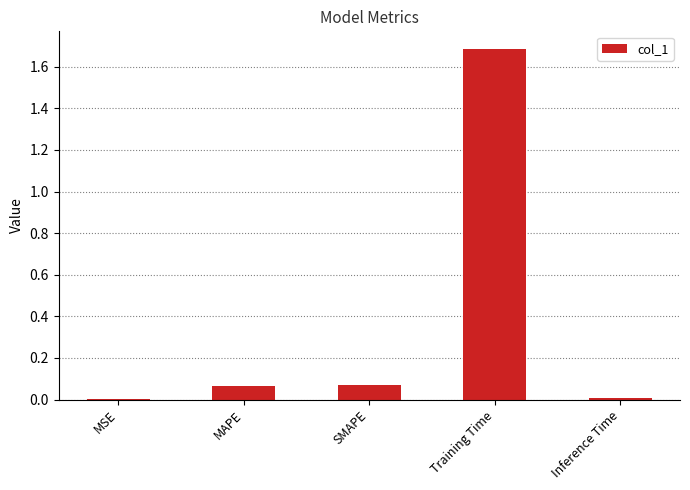

What is the change in value from MAPE to Inference Time?

-0.1